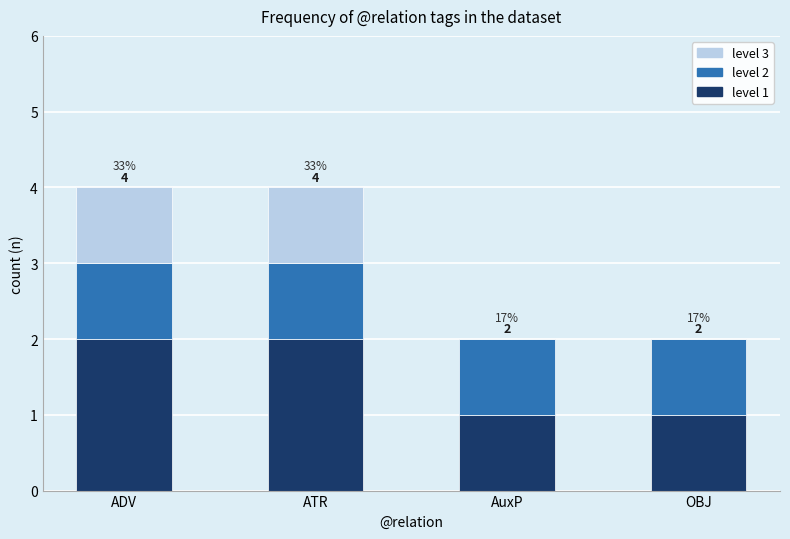

List the labels in order of level 3 value, largest first.

ADV, ATR, AuxP, OBJ